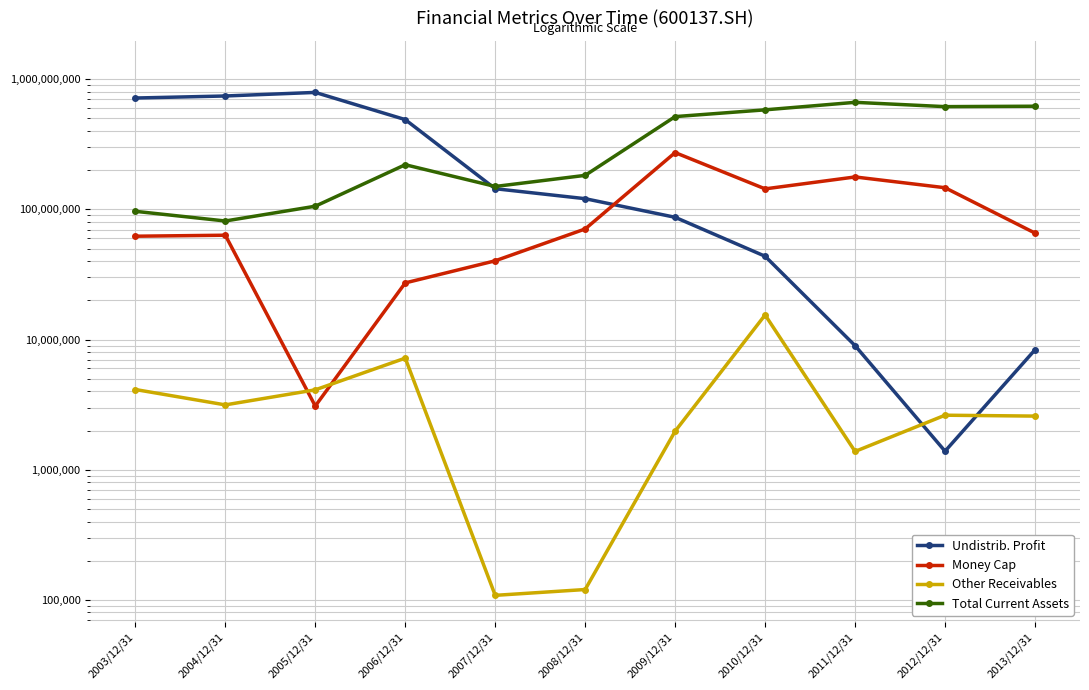

Reading left to right, list all the values displayed in this chart.

Undistrib. Profit: 717580246.8	743870334.1	792316380.8	489832054.7	144235422.9	120896259.3	86983506.1	43660194.1	8978572.1	1387707.5	8346269.4
Money Cap: 62240266.3	63354445.4	3085778.5	27247640.2	40289051.0	70769055.6	273281855.0	143827977.2	177579567.6	146763128.5	65787585.0
Other Receivables: 4132517.5	3148565.7	4109011.9	7200412.1	108328.5	120081.4	1977219.8	15455386.2	1381293.7	2623260.4	2581904.2
Total Current Assets: 96683738.5	81480286.1	105830083.3	220485713.1	150073459.9	182666234.4	516540103.8	582148646.8	664893743.7	616155036.7	620666498.4